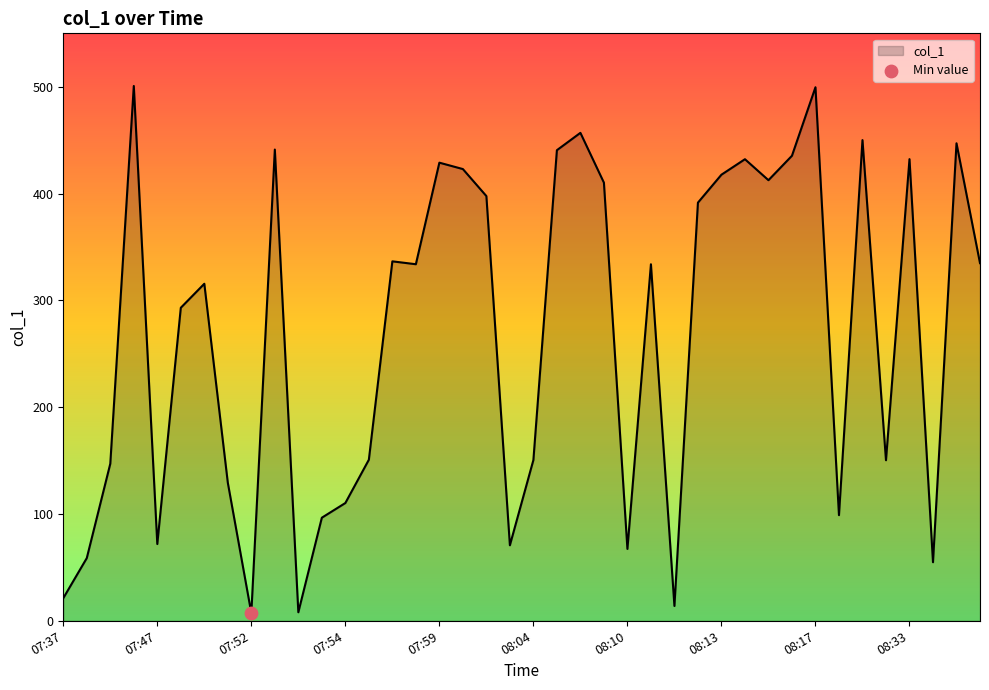

What is the difference between the maximum and minimum values?

493.5